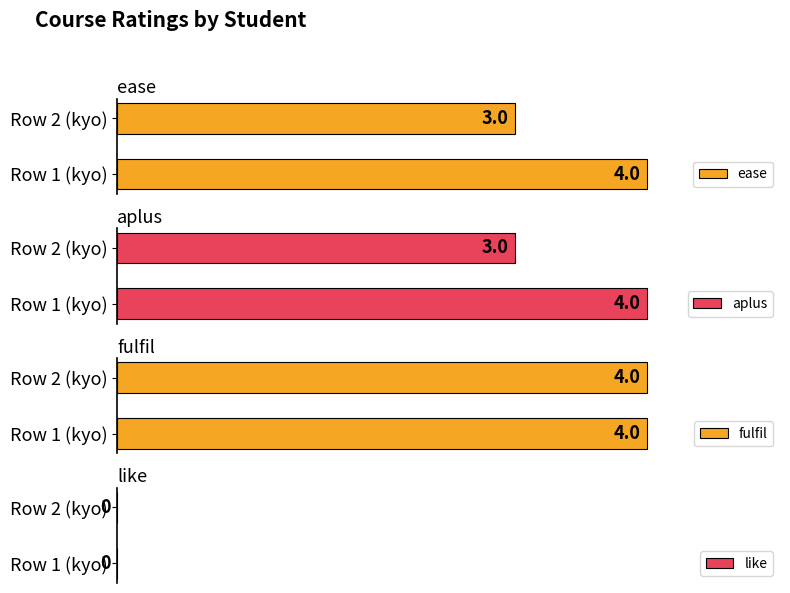

Rank the categories by ease value from lowest to highest.

Row 2 (kyo), Row 1 (kyo)